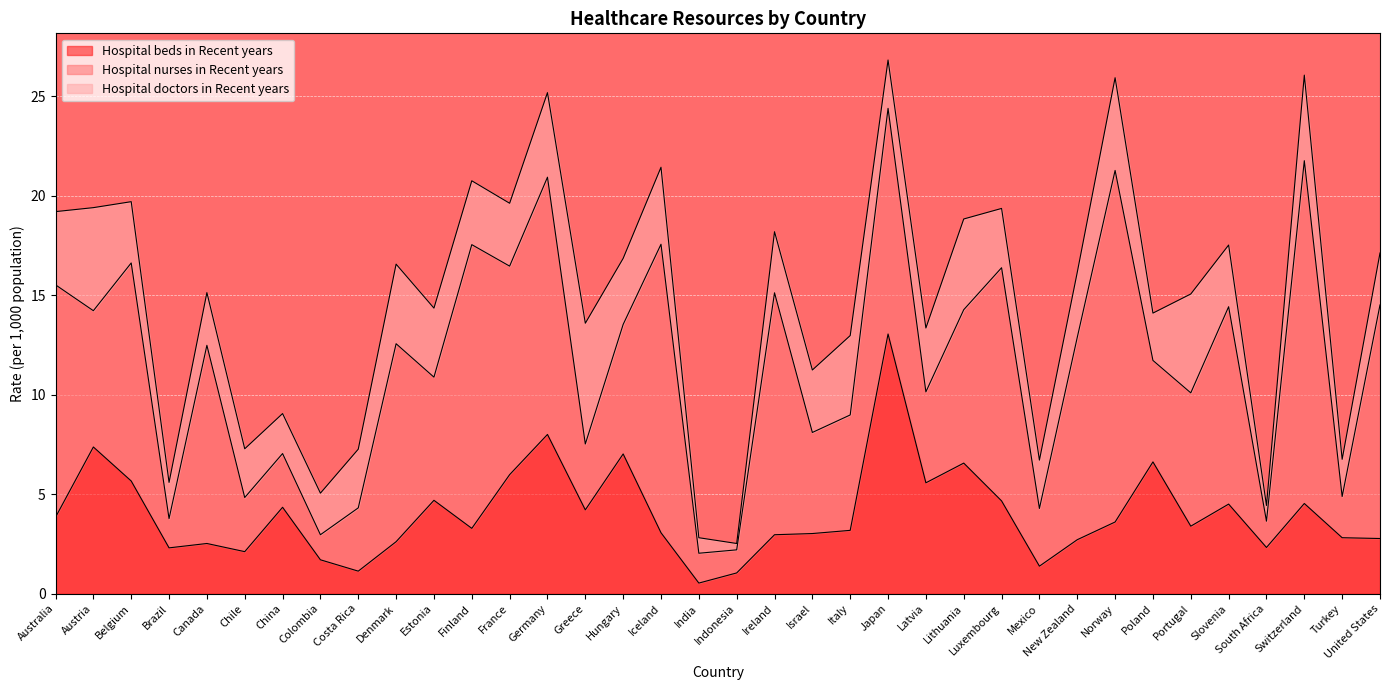

Where is the first local minimum for Hospital nurses in Recent years?

Austria